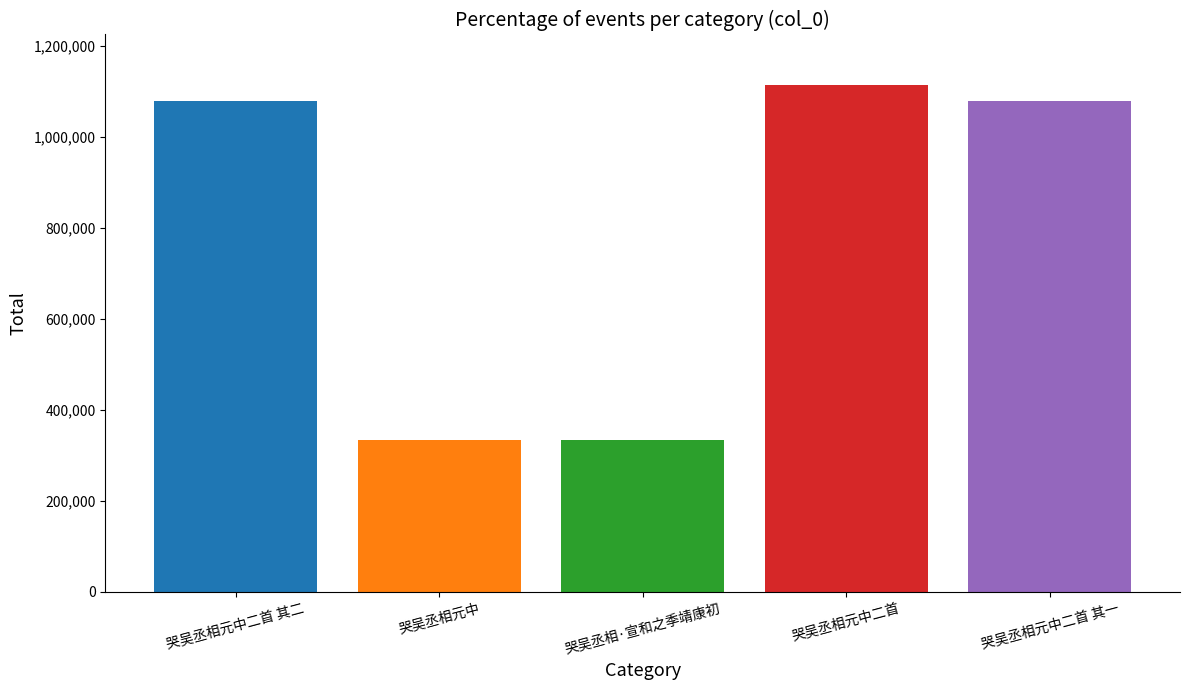

What is the difference between the maximum and minimum values?

780683